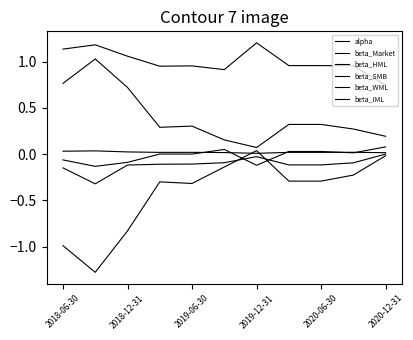

Rank the series by their maximum value, from lowest to highest.

beta_WML, alpha, beta_SMB, beta_HML, beta_IML, beta_Market